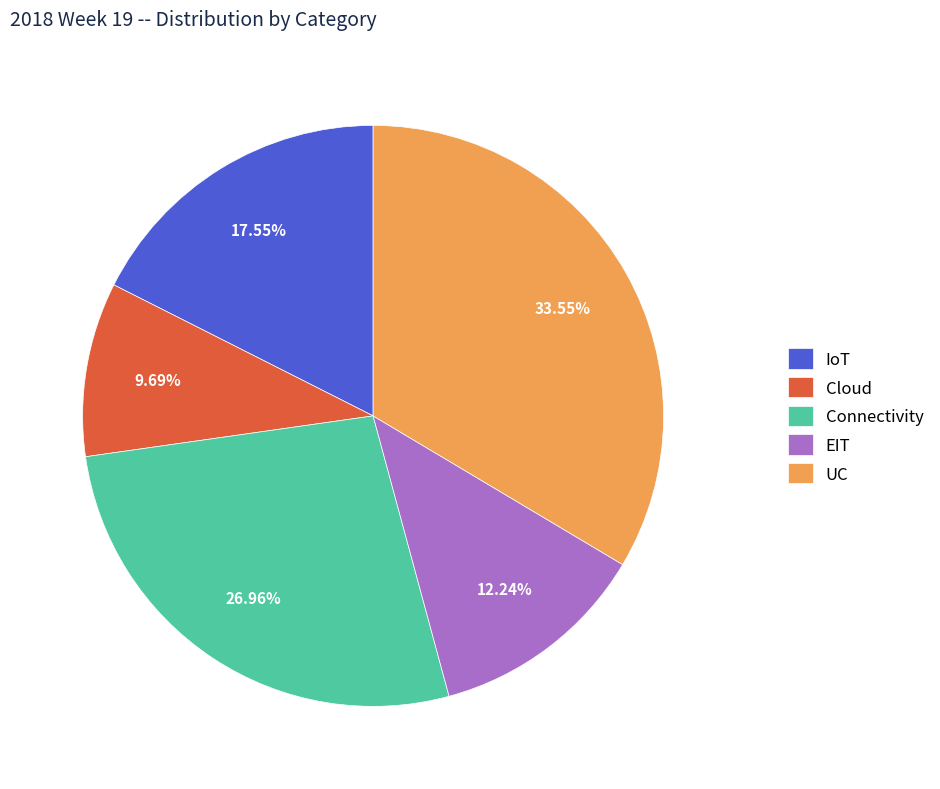

To the nearest percent, what is the difference between the largest and smallest slice percentages?

24%